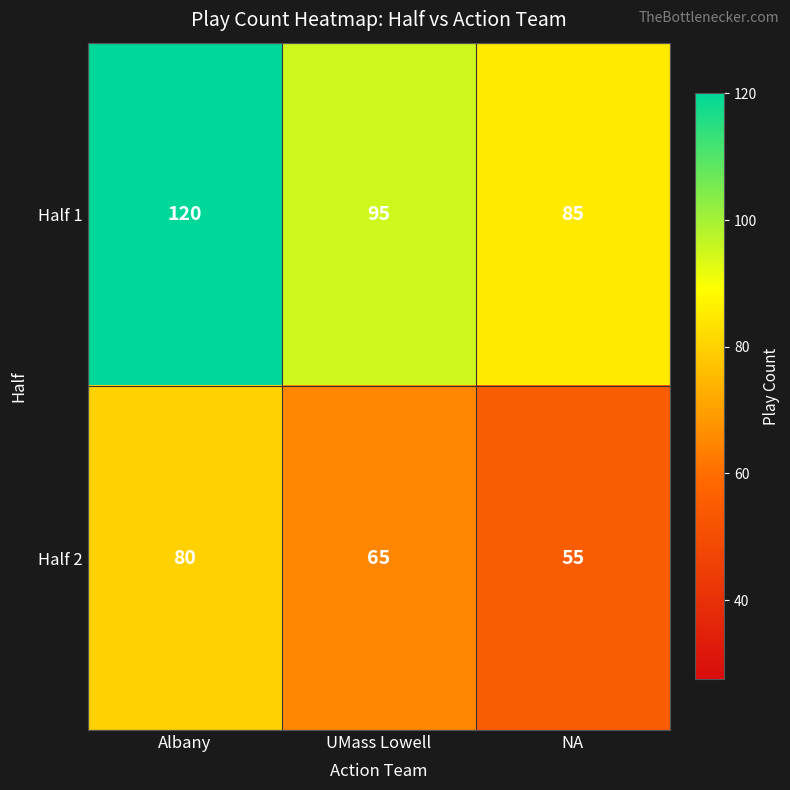

The value of Half 1 at NA is 85. True or false?

True